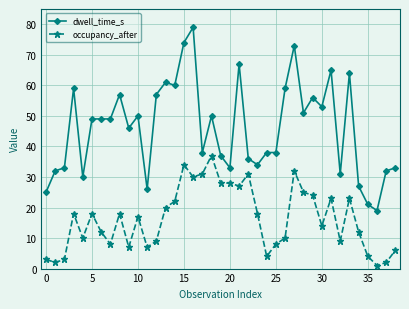

What is the maximum value for dwell_time_s?

79